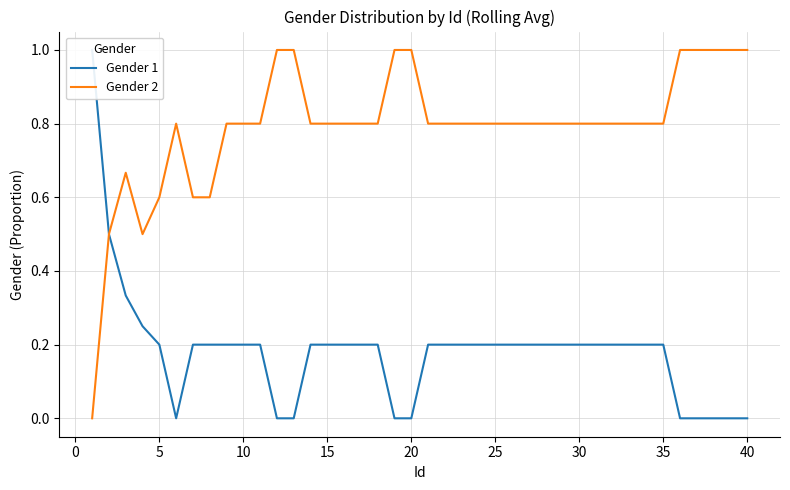

Rank the series by their average value, from highest to lowest.

Gender 2, Gender 1